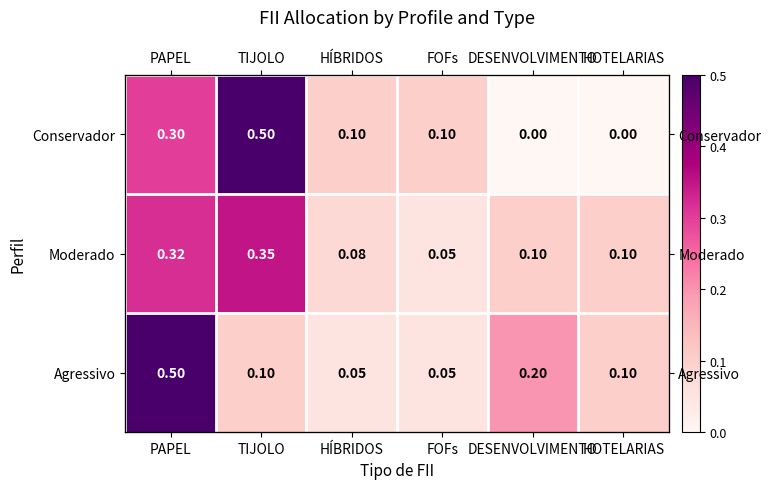

Which series has the widest spread of values?

Conservador